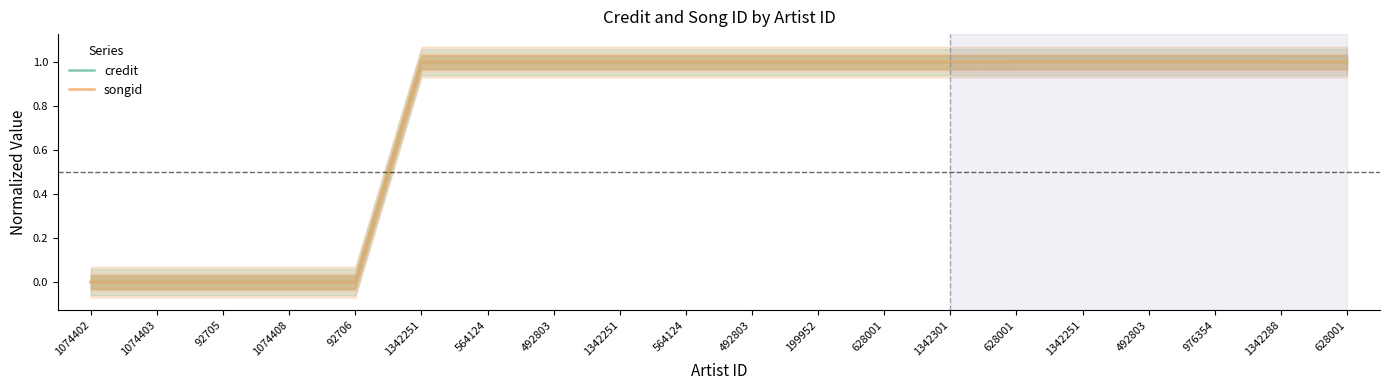

What is the difference between the credit values at 564124 and 1074408?

1.0